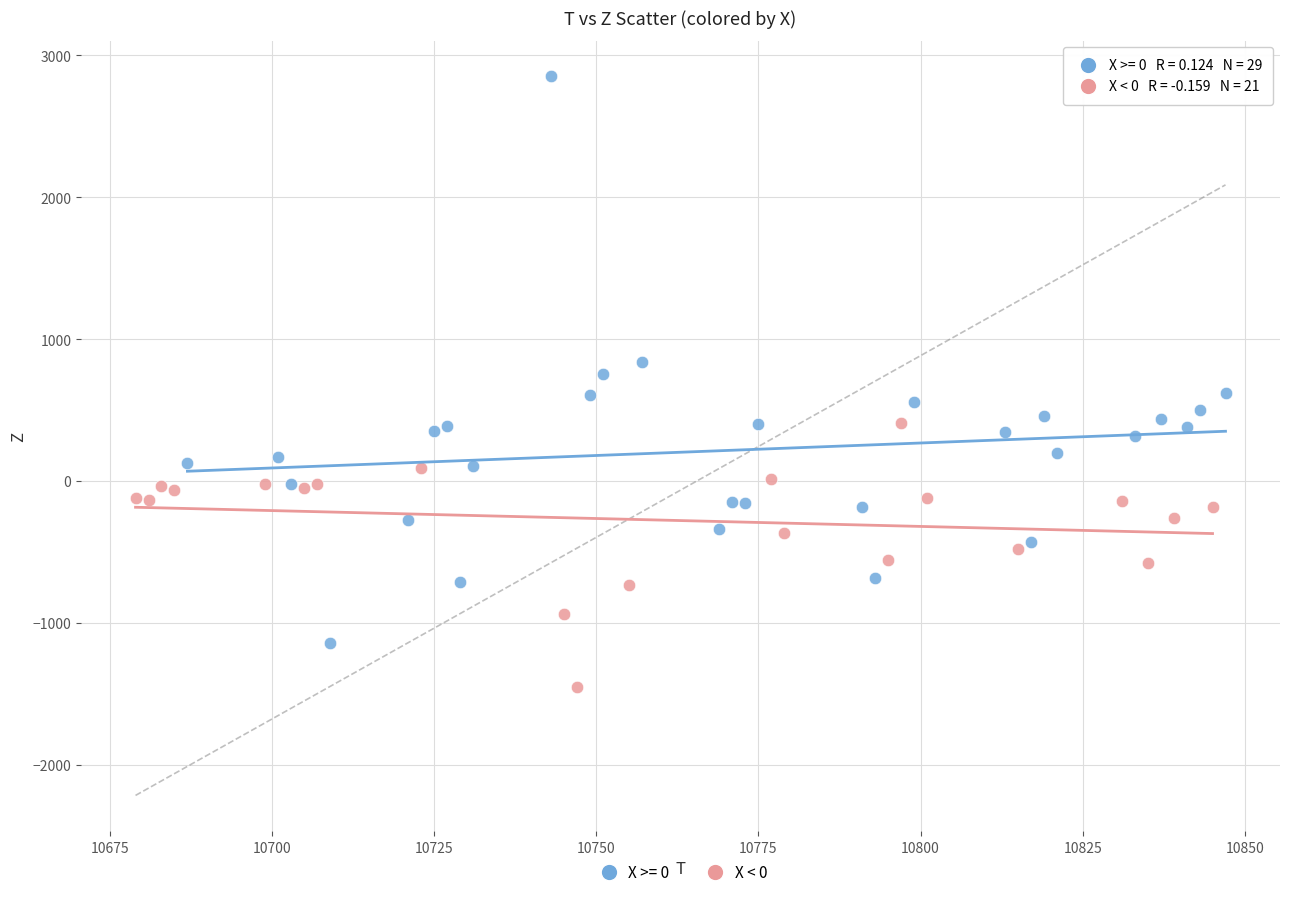

Which series contains the lowest Y value?

X < 0